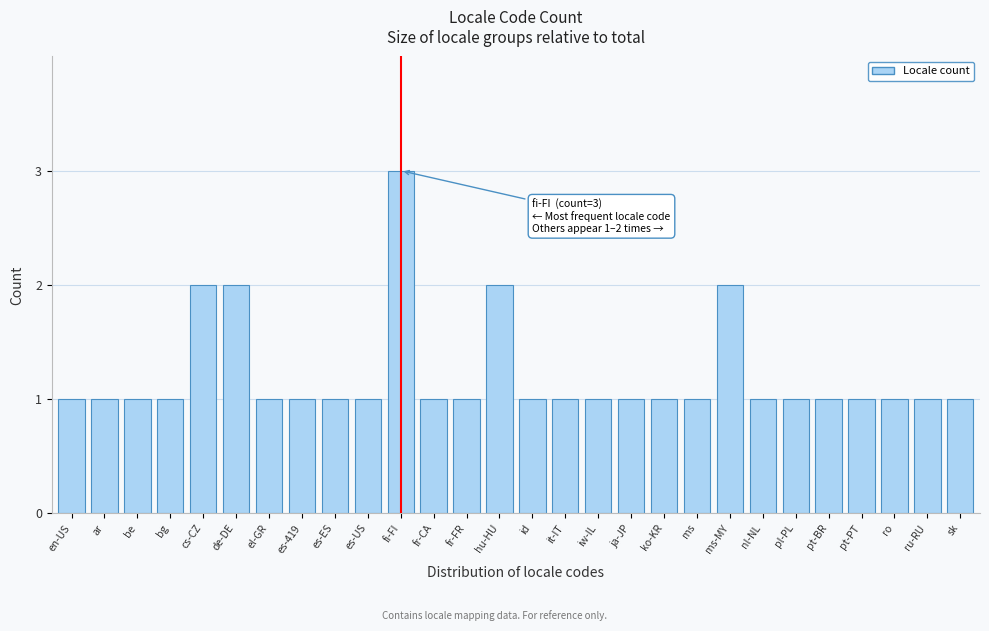

Reading left to right, transcribe all the data shown in this chart.

en-US=1	ar=1	be=1	bg=1	cs-CZ=2	de-DE=2	el-GR=1	es-419=1	es-ES=1	es-US=1	fi-FI=3	fr-CA=1	fr-FR=1	hu-HU=2	id=1	it-IT=1	iw-IL=1	ja-JP=1	ko-KR=1	ms=1	ms-MY=2	nl-NL=1	pl-PL=1	pt-BR=1	pt-PT=1	ro=1	ru-RU=1	sk=1